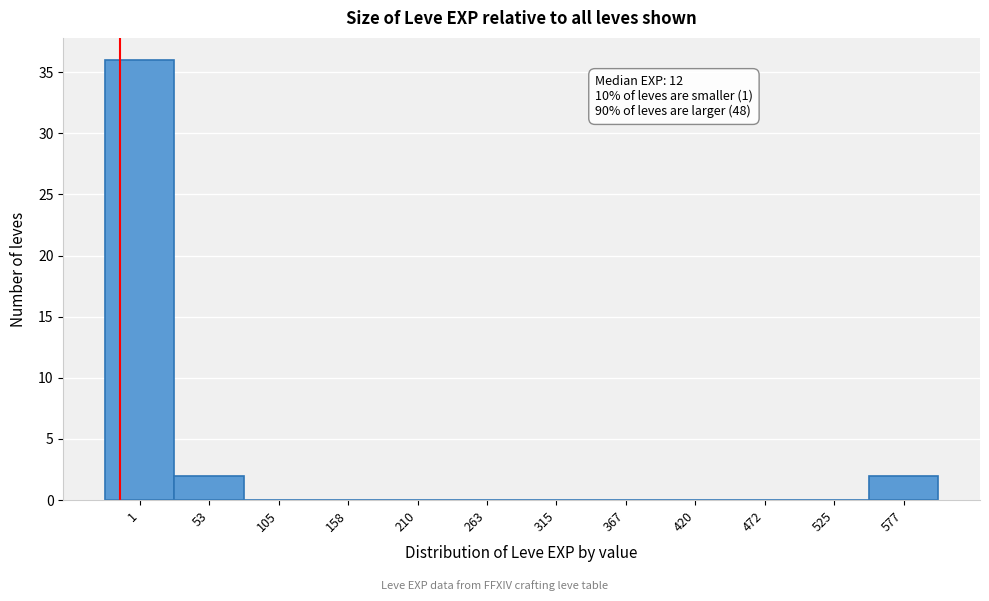

Reading left to right, extract all data points from this chart.

1=36	53=2	105=0	158=0	210=0	263=0	315=0	367=0	420=0	472=0	525=0	577=2